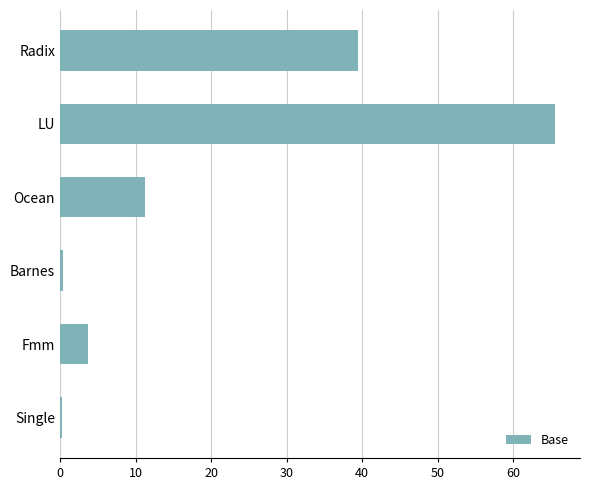

What is the difference between the maximum and minimum values?

65.4